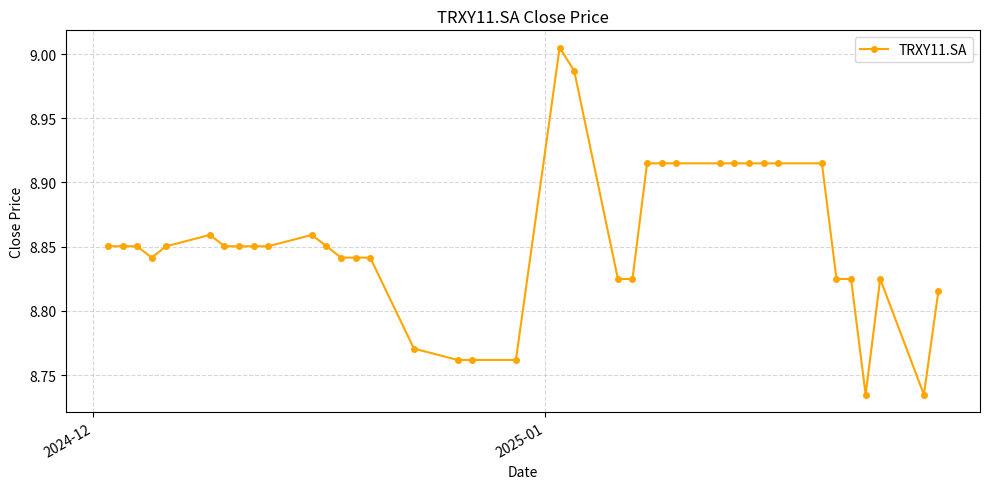

True or false: the data has more than 0 interior local peaks.

True